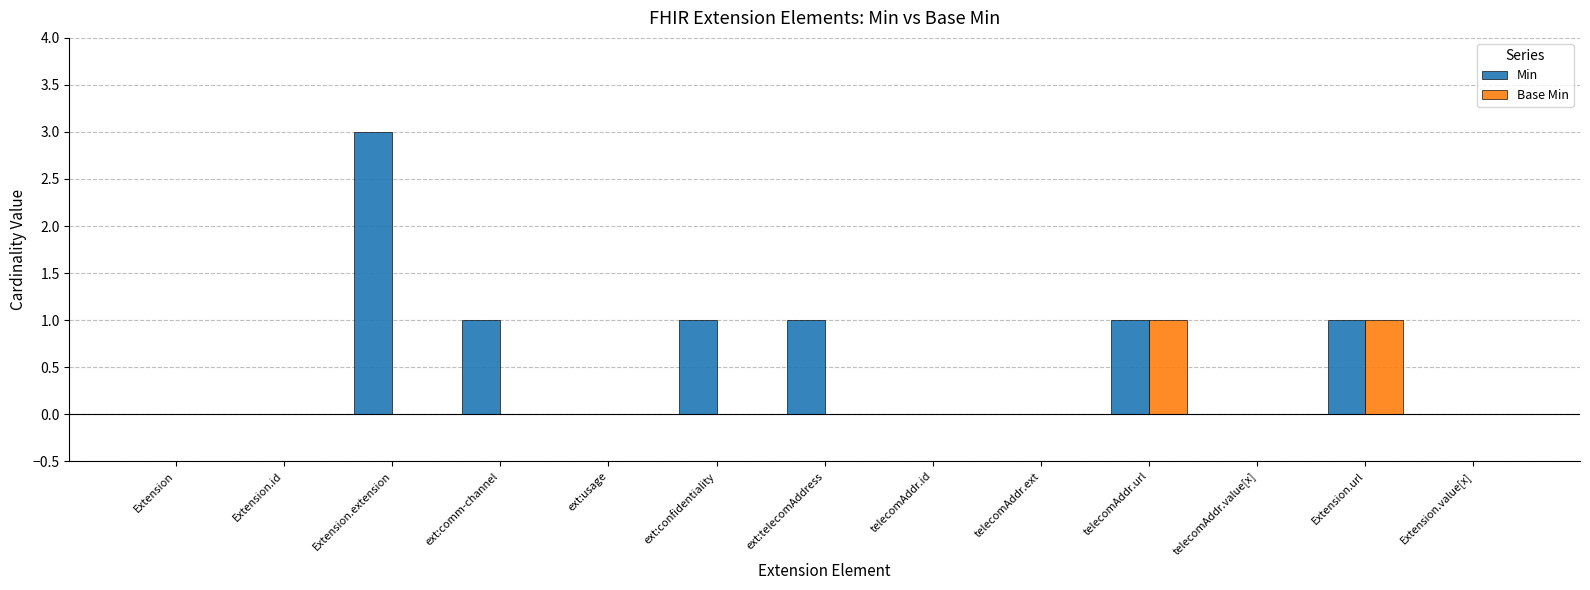

Which label corresponds to the largest value in the chart?

Extension.extension